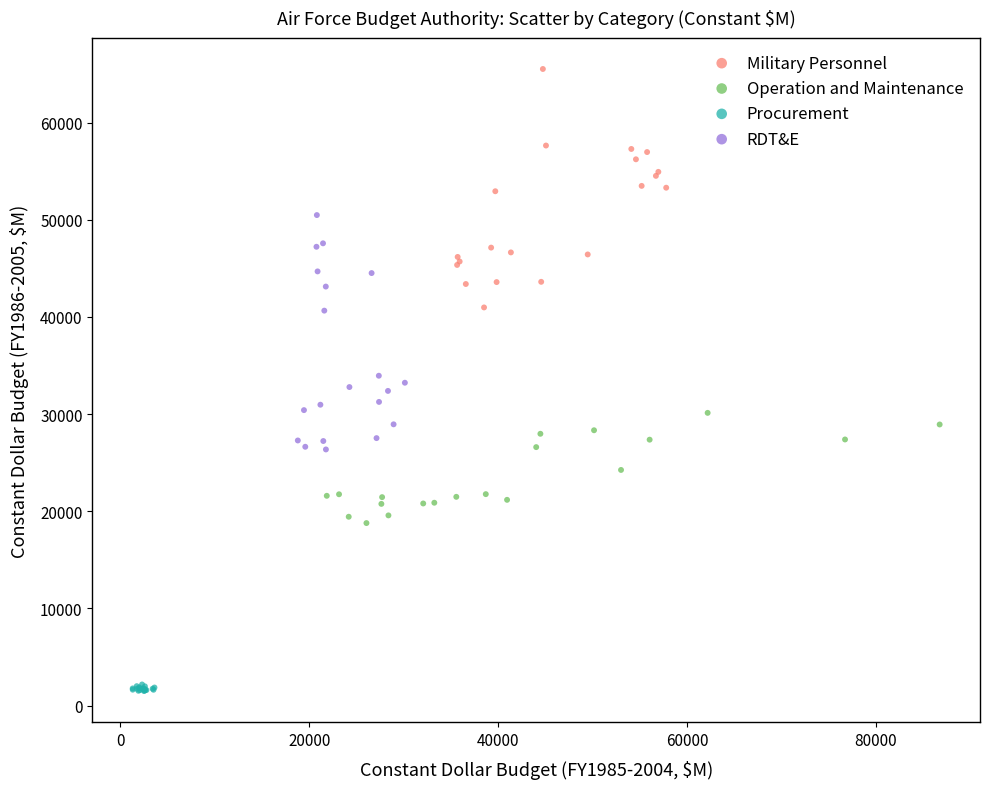

Which series reaches the maximum Y coordinate?

Military Personnel